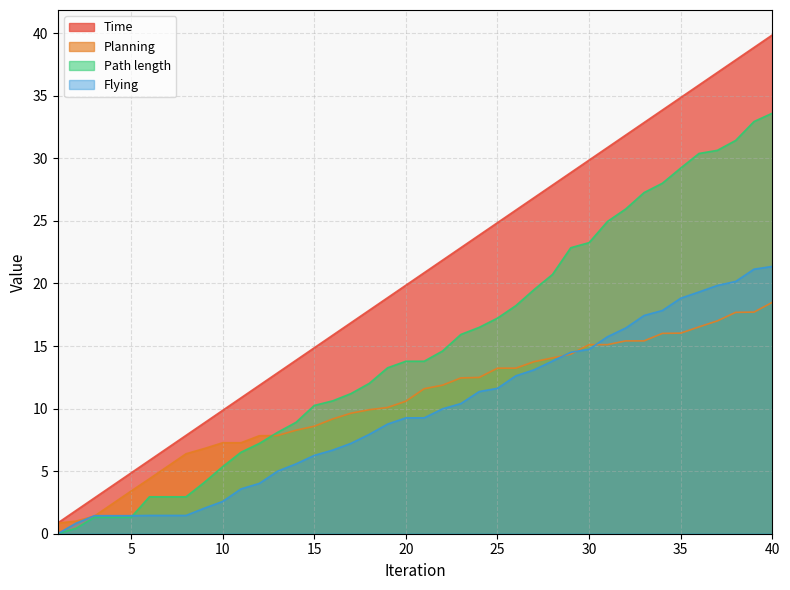

Between 2 and 5, which series saw the biggest shift?

Time